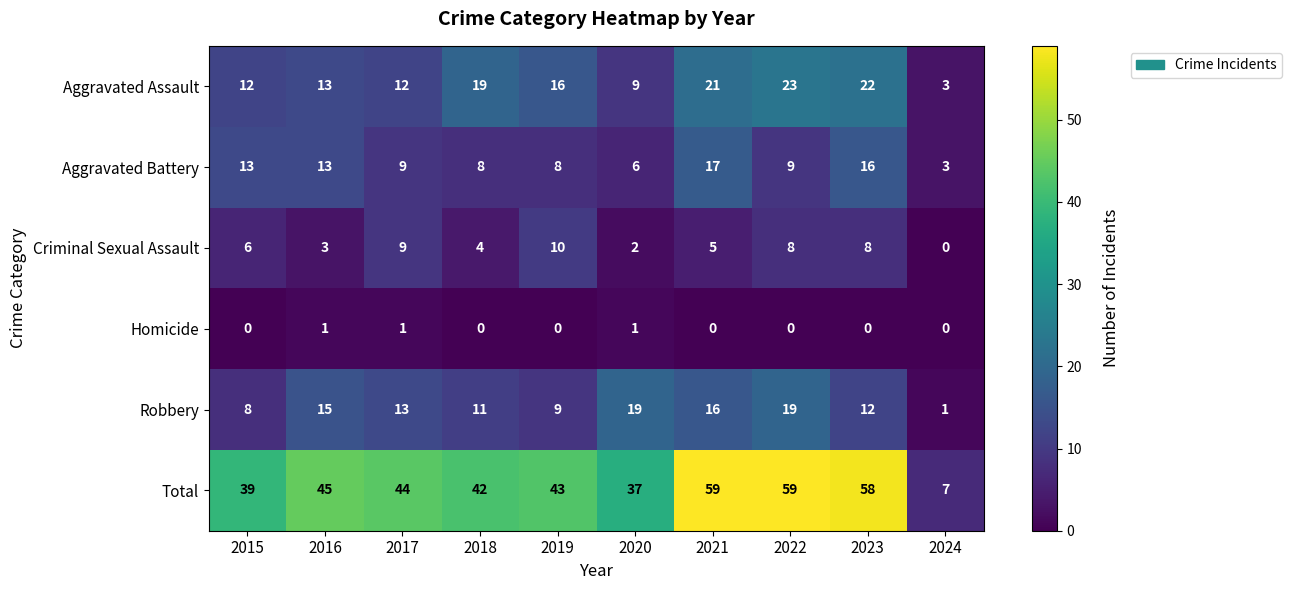

Which series changed the most between 2016 and 2021?

Total